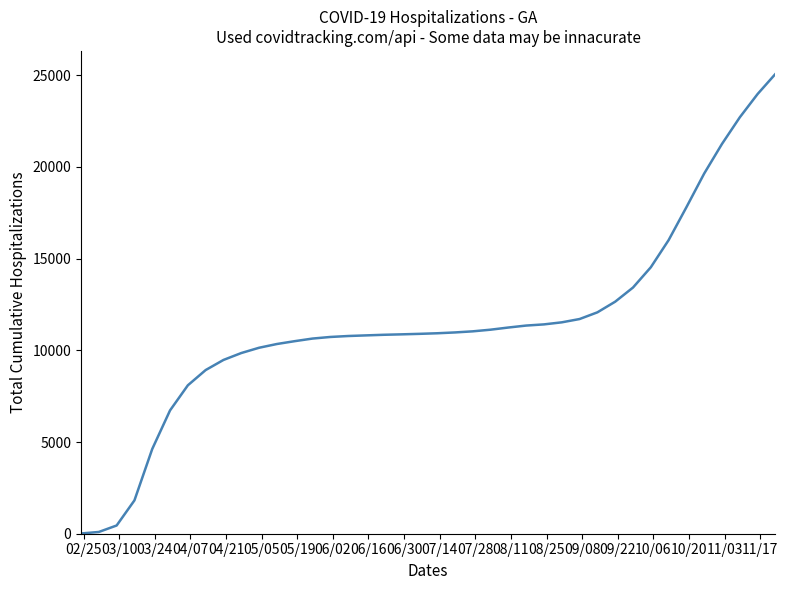

How many lines are shown in the chart?

1